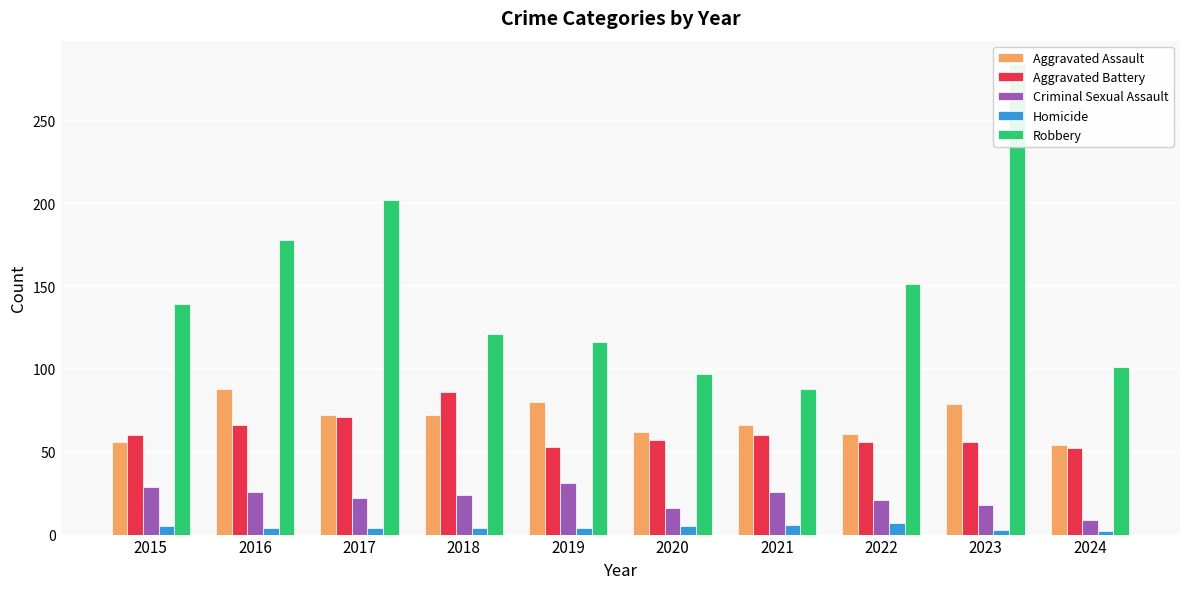

Is it true that Aggravated Assault equals 66 at 2021?

True